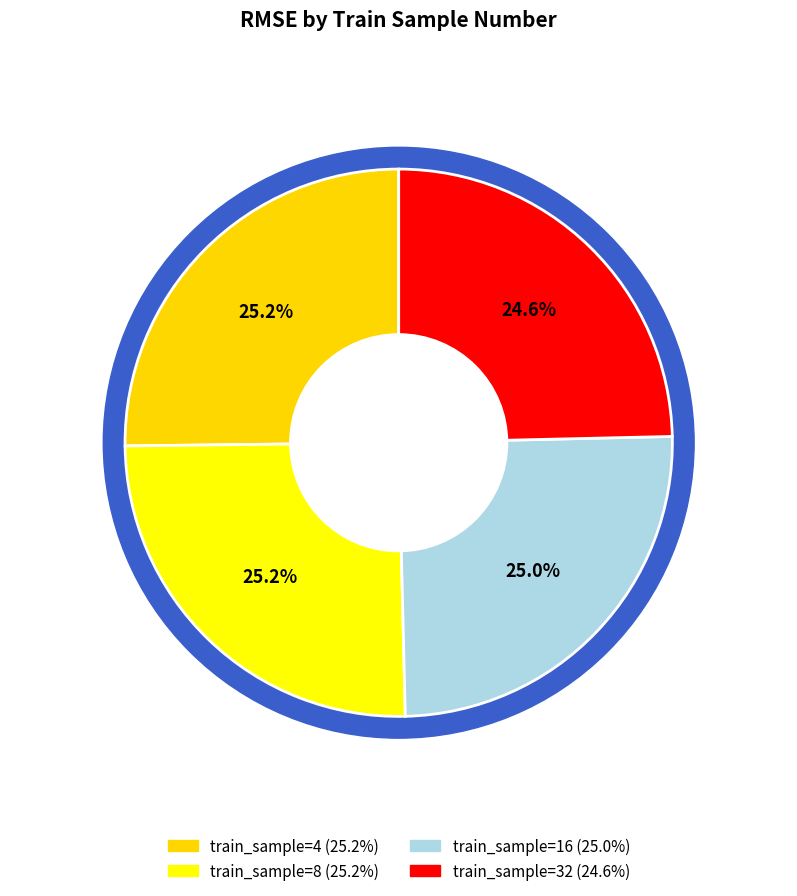

Count the number of slices in the pie.

4